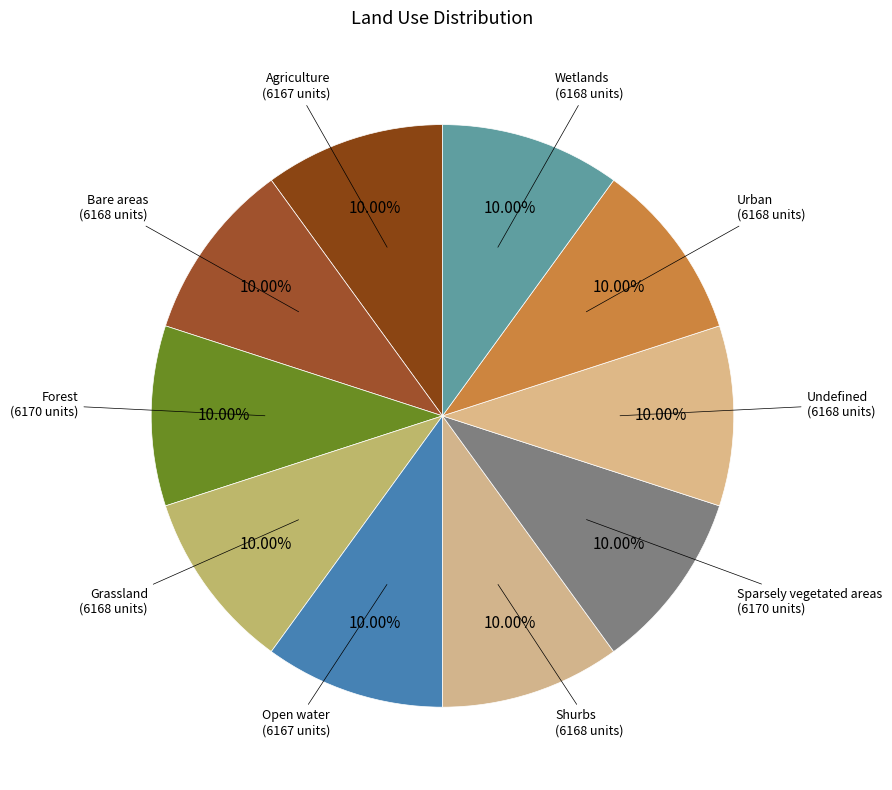

Does Undefined represent more than half of the total?

No